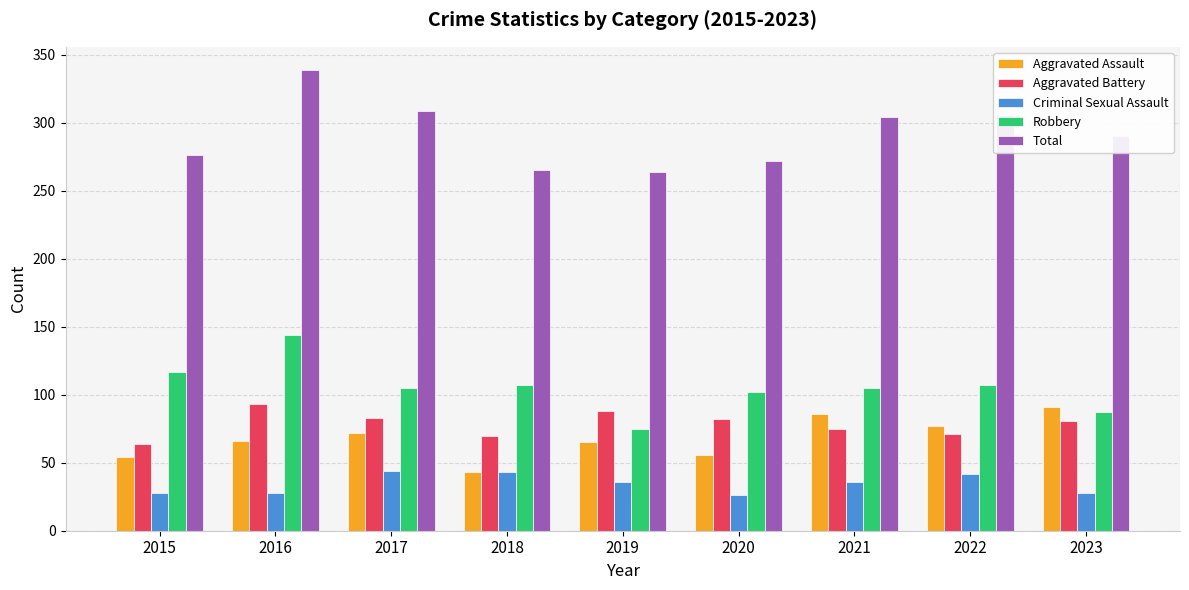

Is the value of Criminal Sexual Assault at 2021 greater than the value of Aggravated Assault at 2023?

No